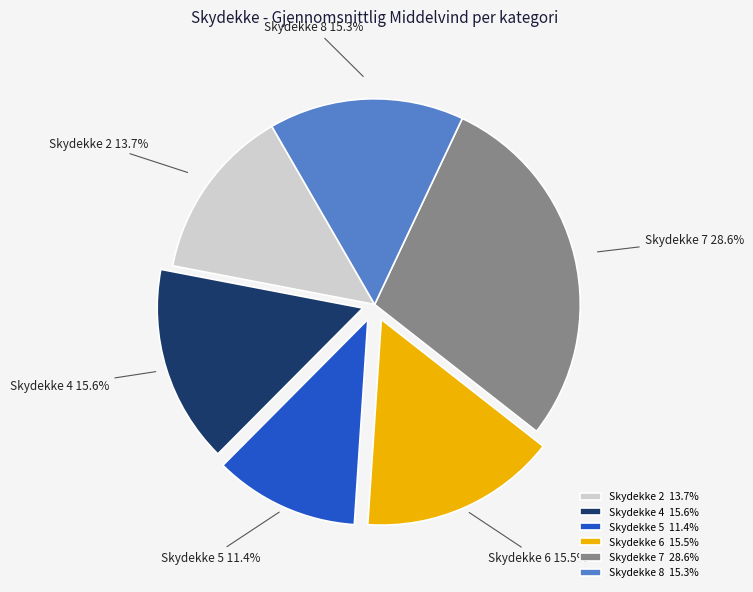

Is there a majority slice in this chart?

No